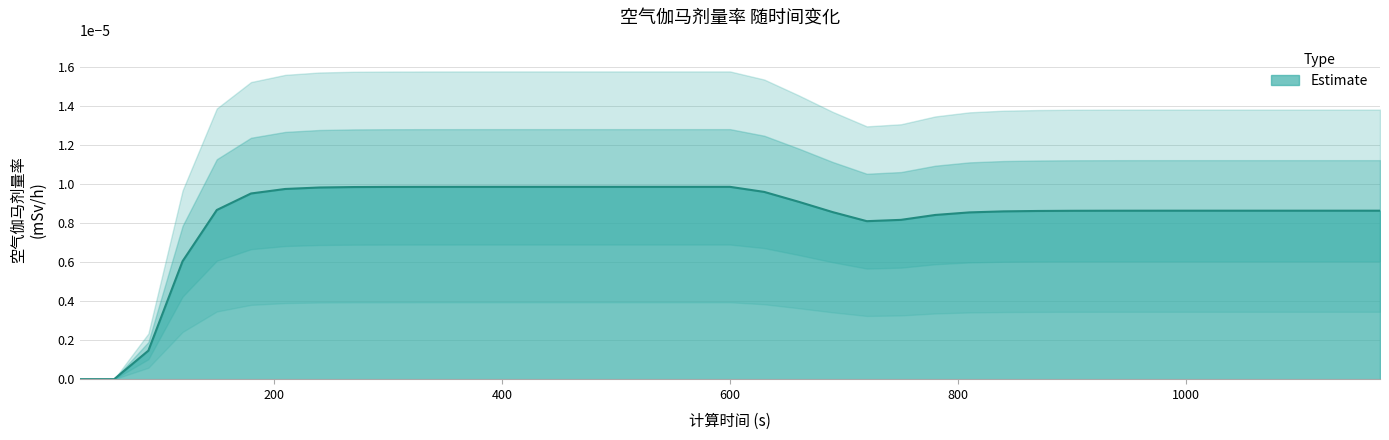

The value at 1170 is 0.0. True or false?

False